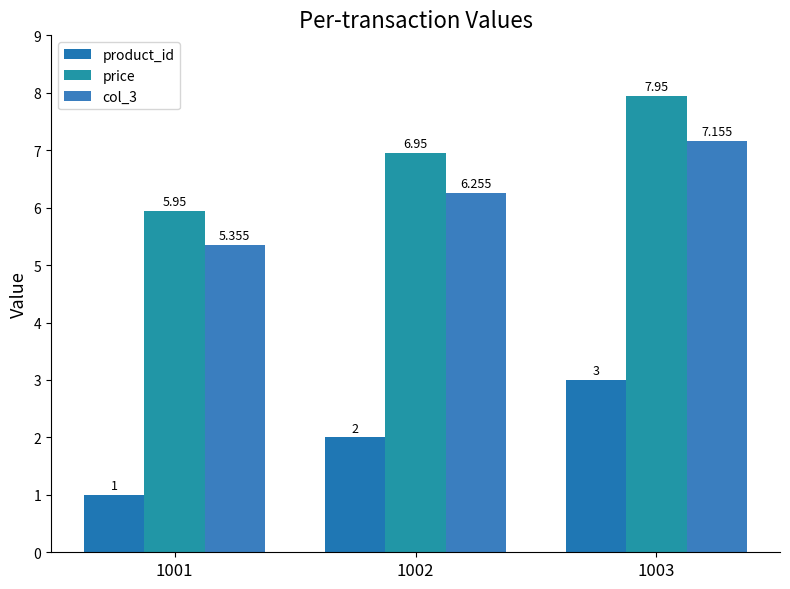

How many data points in col_3 are above 6?

2